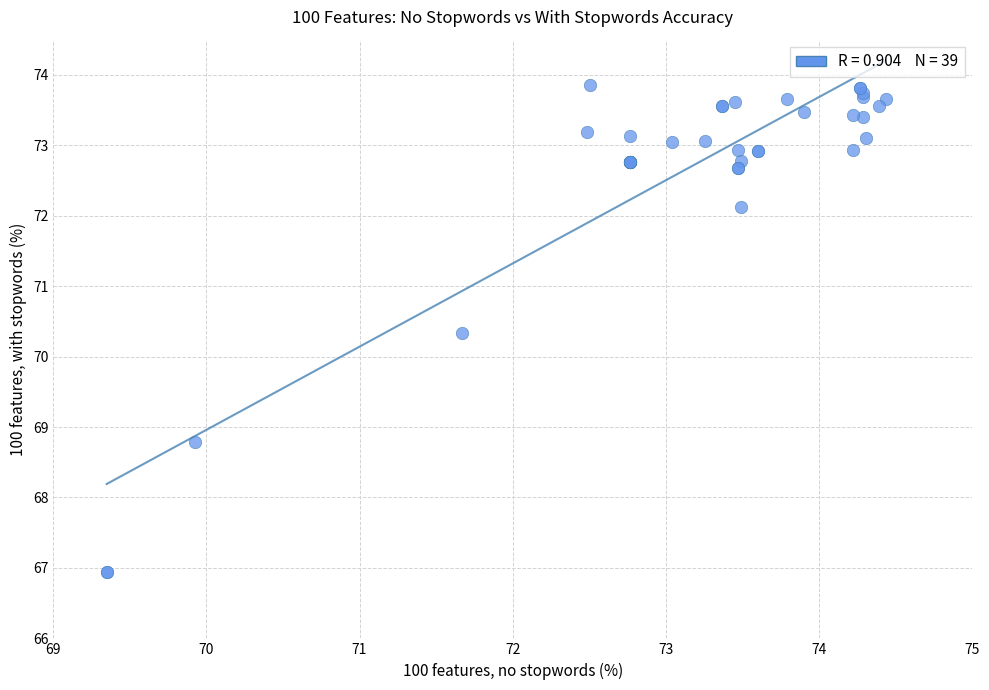

What Y value in the scatter plot is closest to 70?

70.3